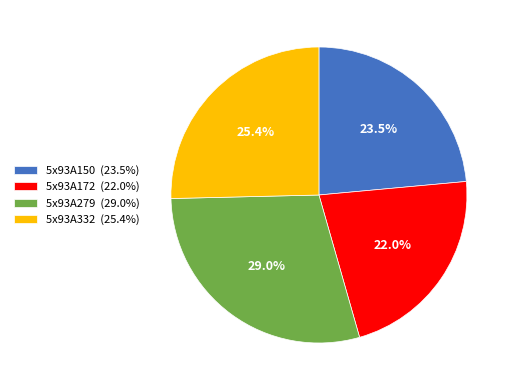

Rank the categories by value from highest to lowest.

5x93A279, 5x93A332, 5x93A150, 5x93A172